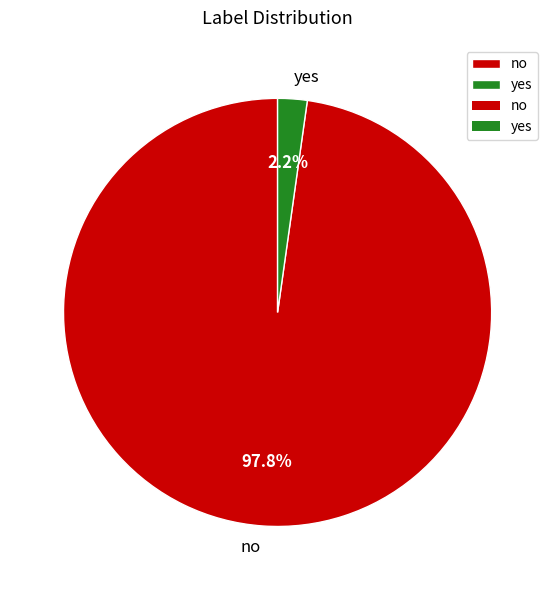

Combined, do yes and no account for over 50%?

Yes